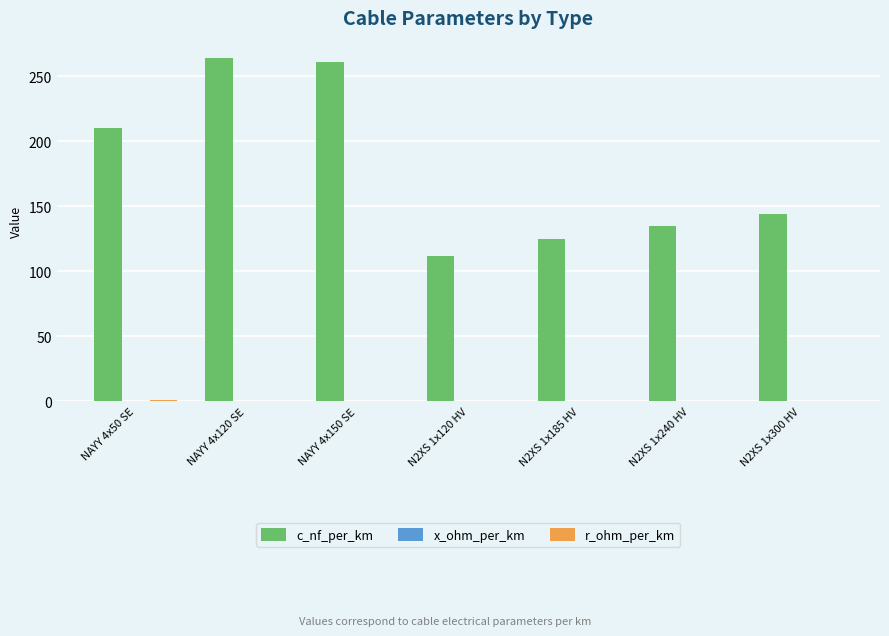

Read the c_nf_per_km value at NAYY 4x120 SE.

264.0